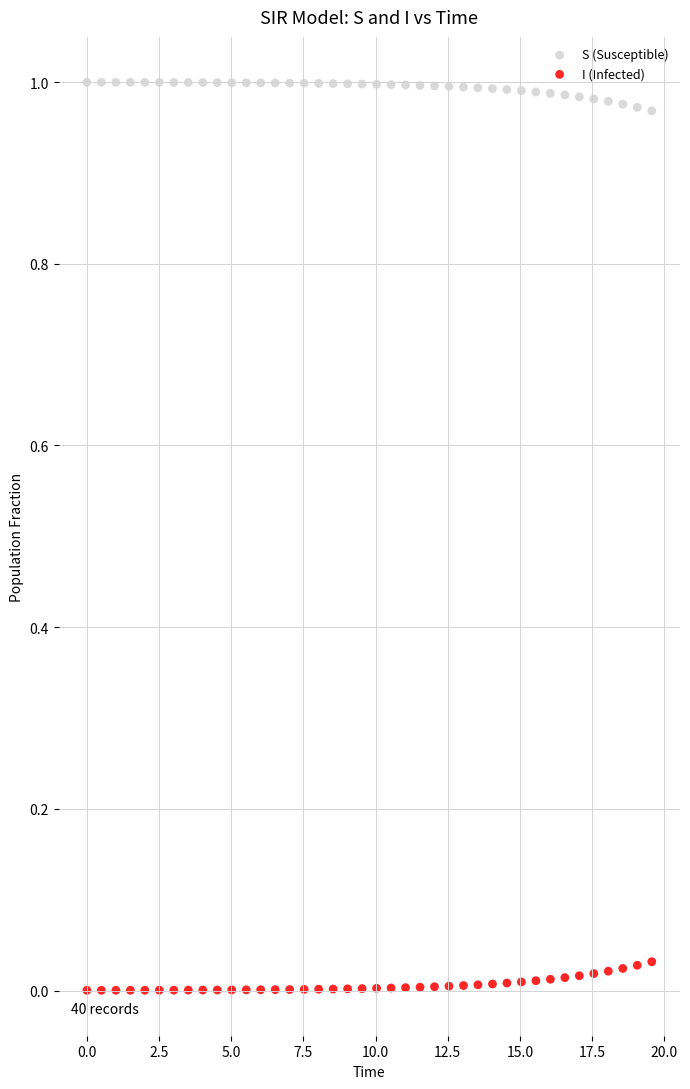

Which series contains the highest Y value?

S (Susceptible)